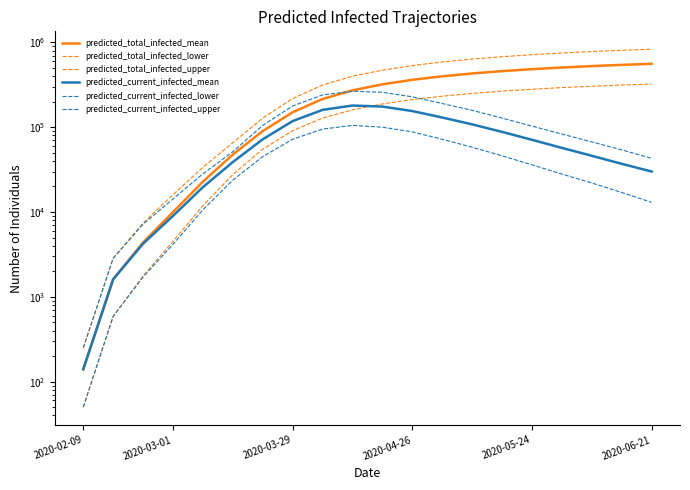

True or false: predicted_current_infected_mean has a value of 180000 at 9.

True